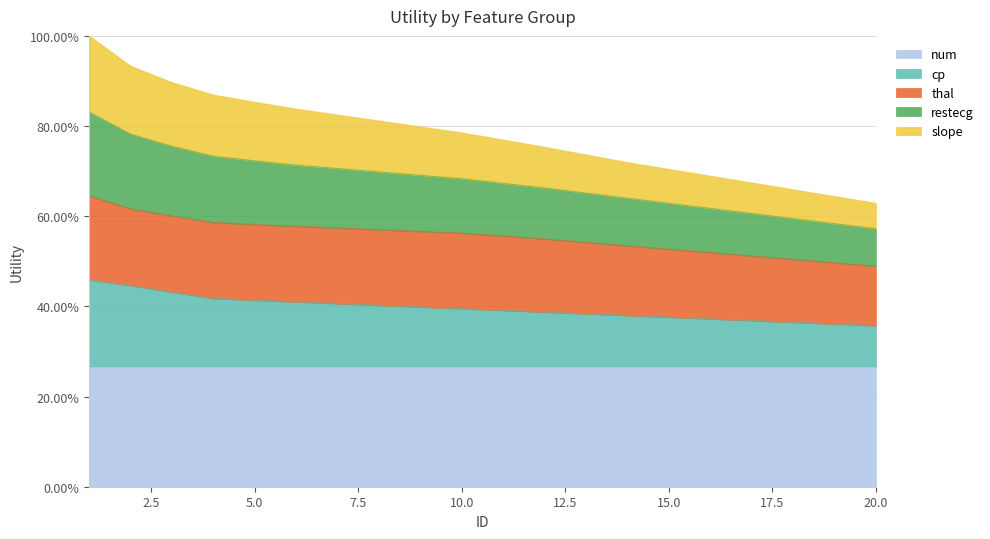

True or false: restecg and cp cross at least once.

False